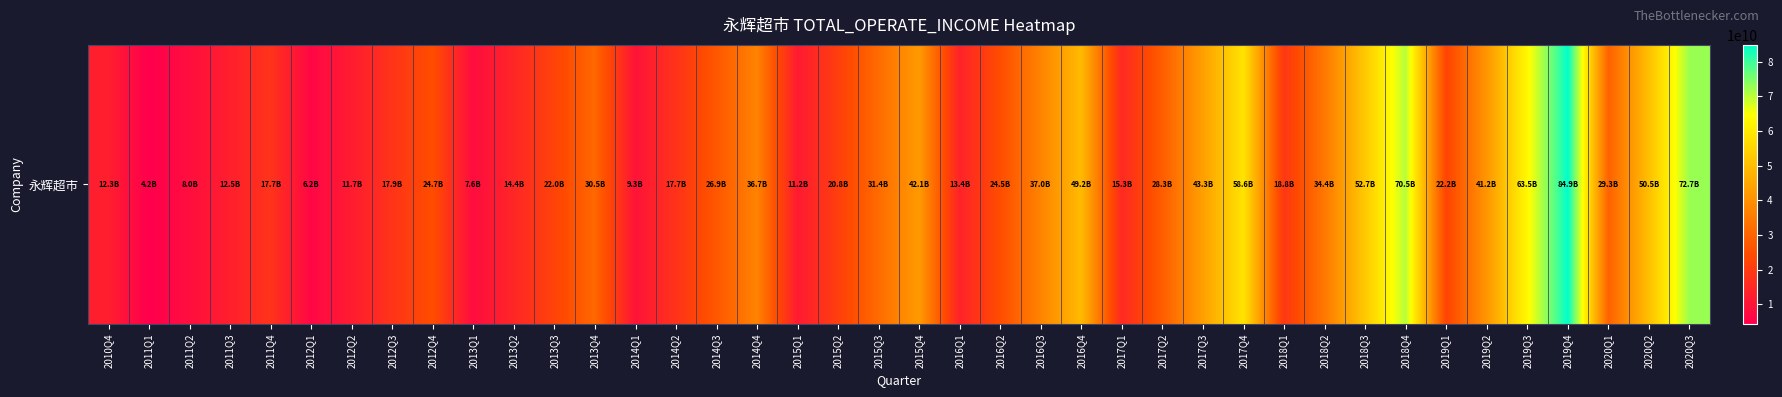

Reading left to right, list all the values displayed in this chart.

2010Q4=12318191749.9	2011Q1=4230757786.8	2011Q2=8027943503.9	2011Q3=12474297901.6	2011Q4=17731555790.4	2012Q1=6223550539.3	2012Q2=11711831501.2	2012Q3=17890816602.2	2012Q4=24684317980.3	2013Q1=7609064589.6	2013Q2=14412739361.5	2013Q3=22013702334.7	2013Q4=30542816684.1	2014Q1=9338974439.2	2014Q2=17703390185.8	2014Q3=26945169863.3	2014Q4=36726802955.3	2015Q1=11197681935.4	2015Q2=20834832928.5	2015Q3=31443996836.2	2015Q4=42144829561.6	2016Q1=13415878672.8	2016Q2=24517857974.5	2016Q3=37015263851.0	2016Q4=49231645818.3	2017Q1=15261389125.3	2017Q2=28316886218.7	2017Q3=43307846576.4	2017Q4=58591343430.3	2018Q1=18767182733.1	2018Q2=34397398612.0	2018Q3=52692194491.9	2018Q4=70516654453.2	2019Q1=22235909846.1	2019Q2=41176085703.2	2019Q3=63543389320.9	2019Q4=84876960043.7	2020Q1=29256581788.2	2020Q2=50515867736.1	2020Q3=72669653024.3